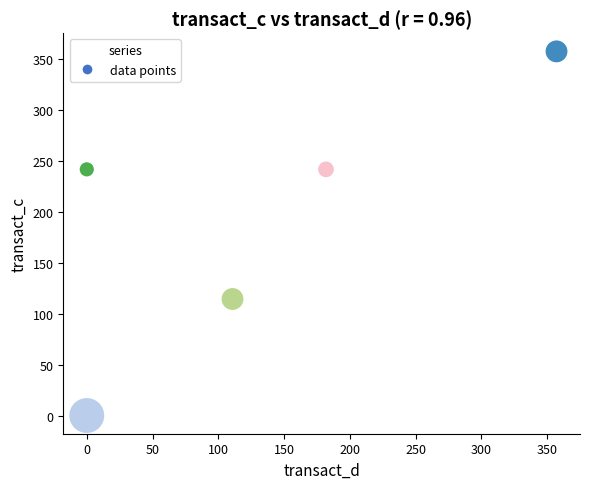

What is the range of X values (max minus min)?

357.1